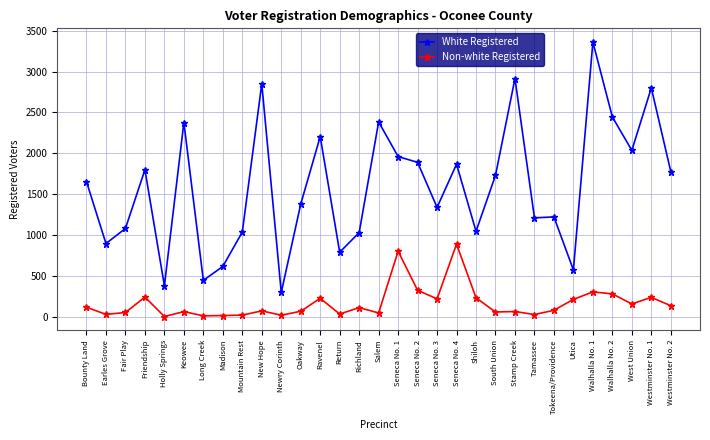

What is the difference between the maximum and minimum values in the Non-white Registered series?

886